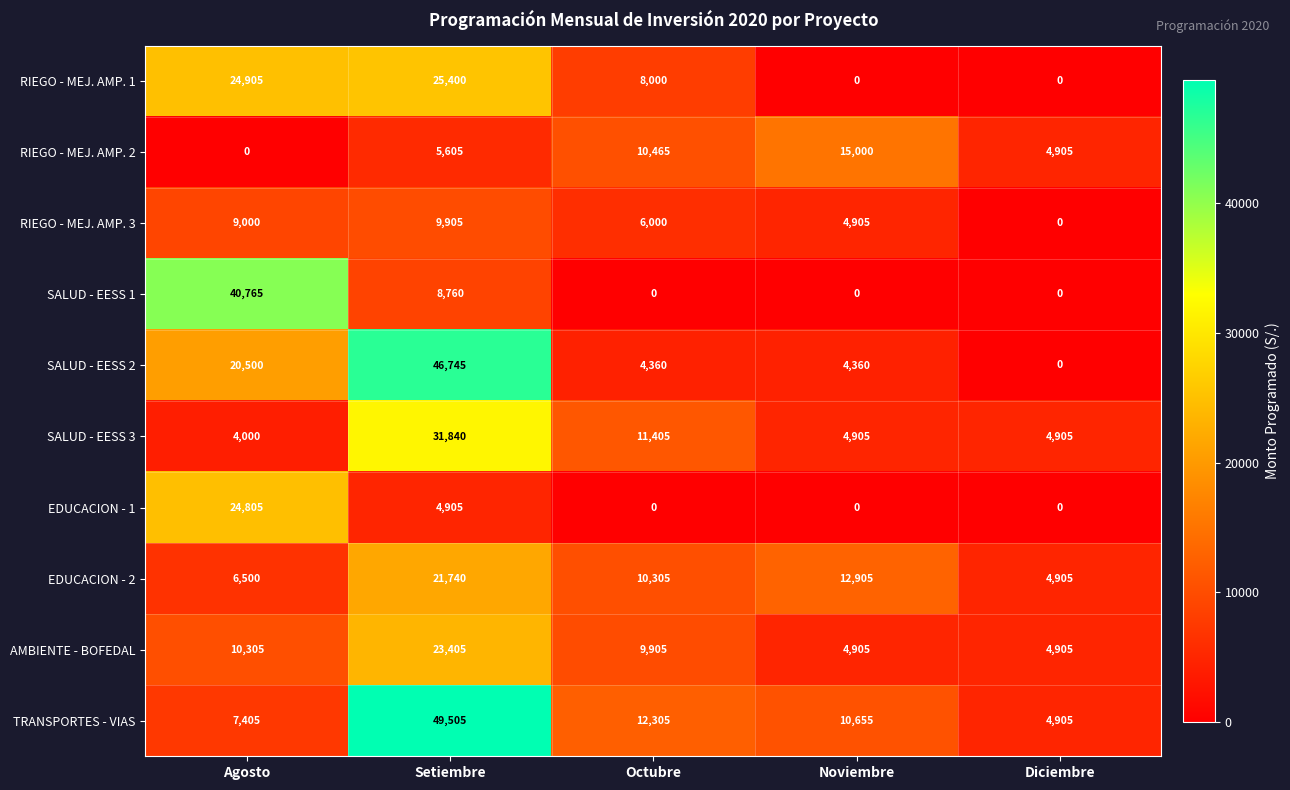

Which series changed the most between Agosto and Noviembre?

SALUD - EESS 1